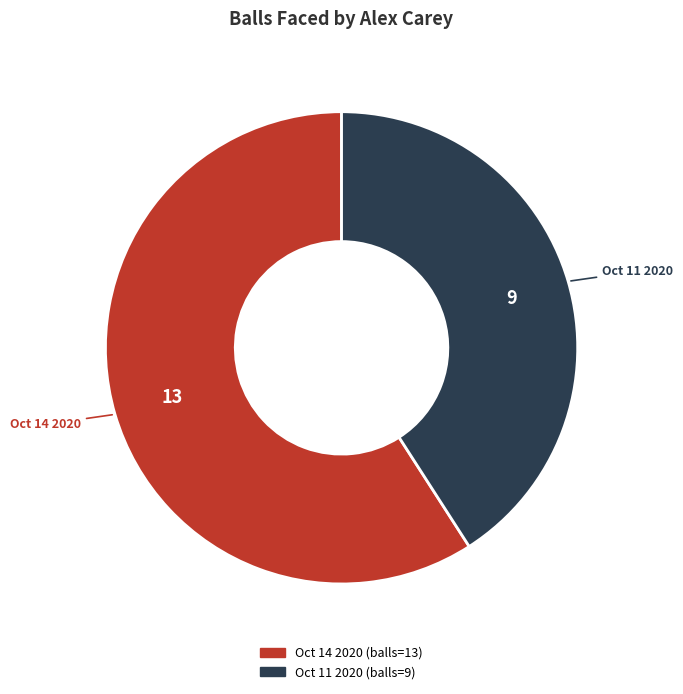

Which slice is the largest?

Oct 14 2020